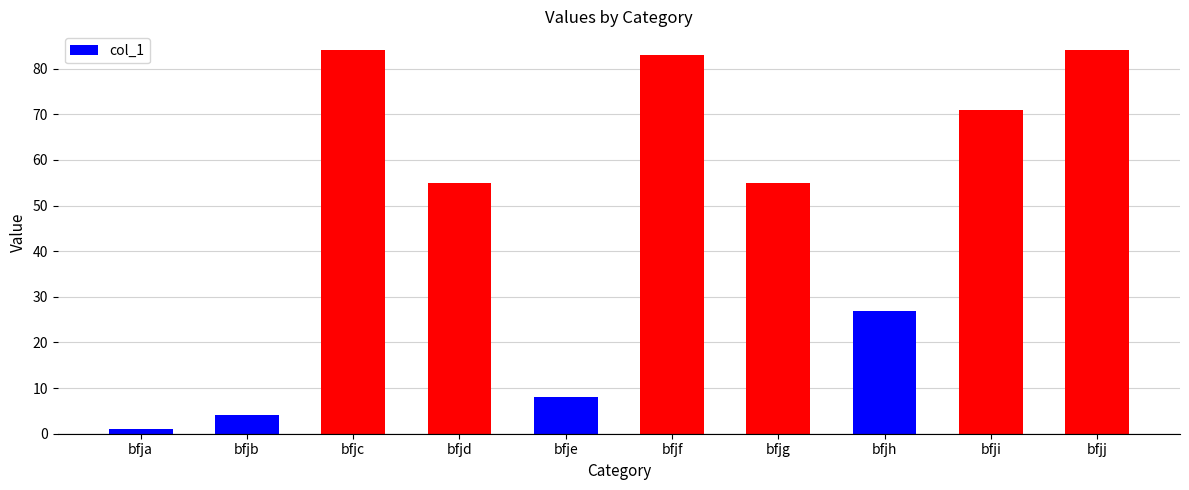

What is the smallest value displayed?

1